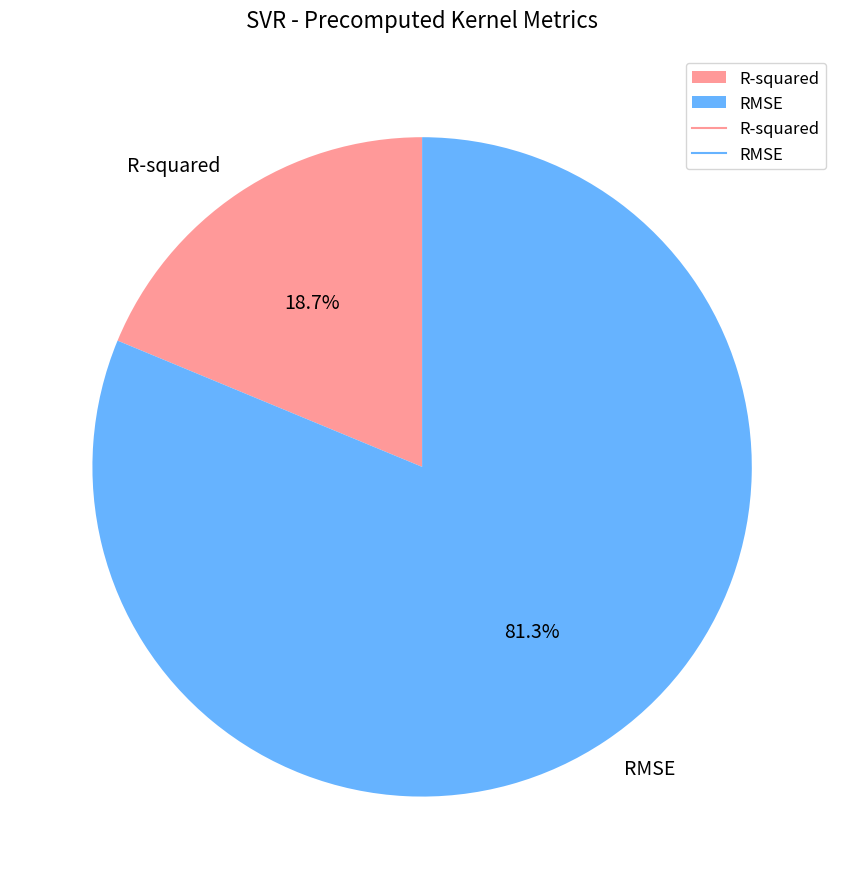

To the nearest percent, what is the average slice percentage?

50%